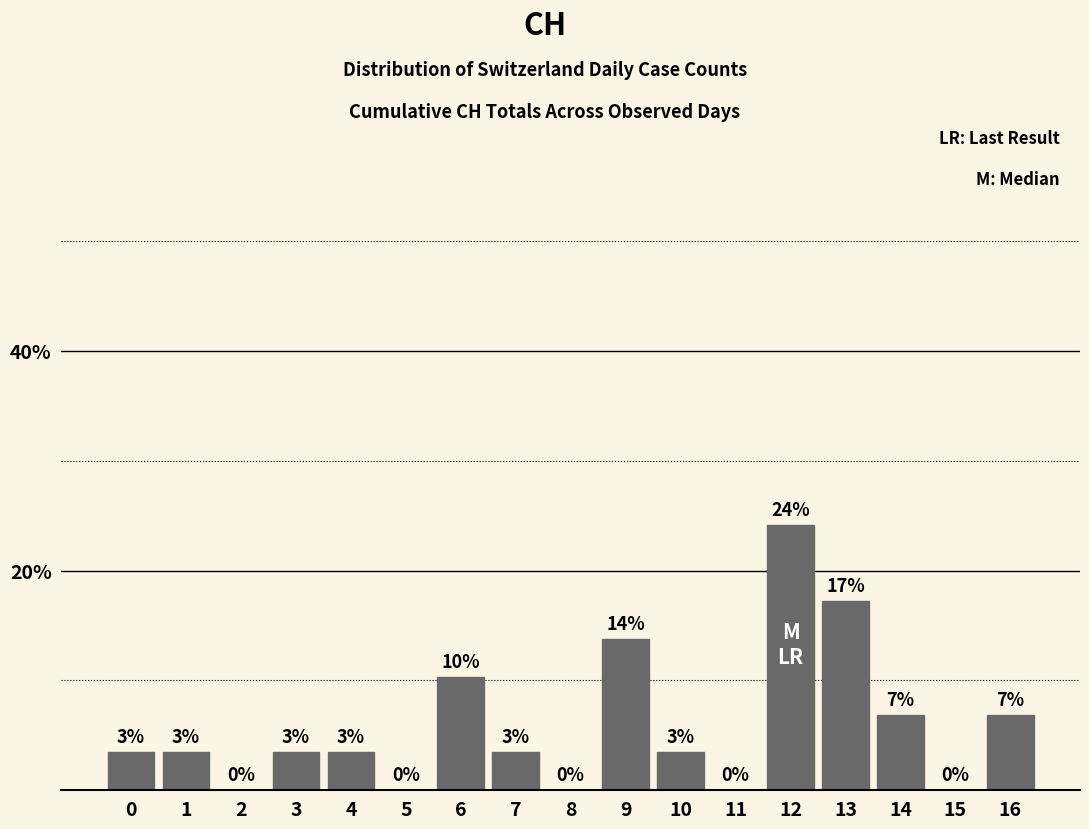

Are the bars horizontal?

No